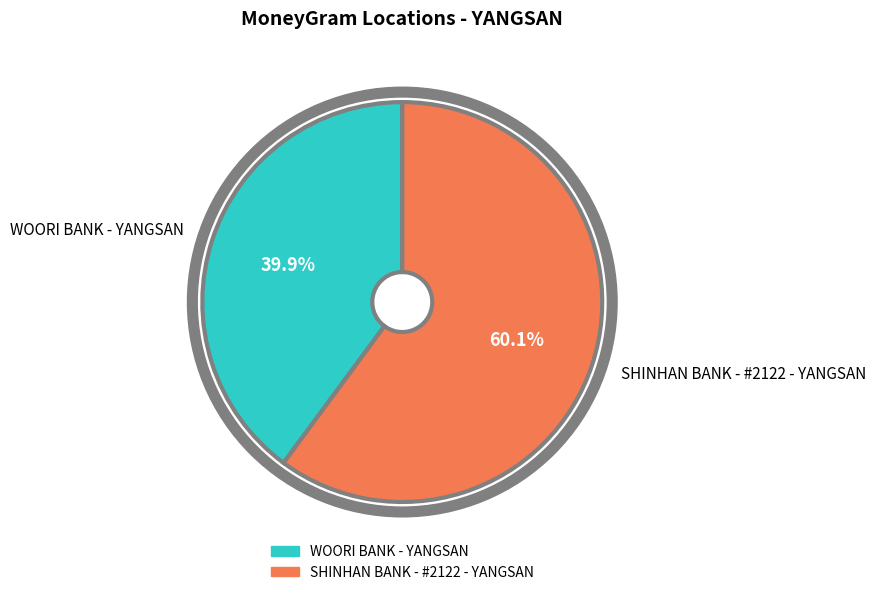

To the nearest percent, what percentage of the pie is SHINHAN BANK - #2122 - YANGSAN?

60%